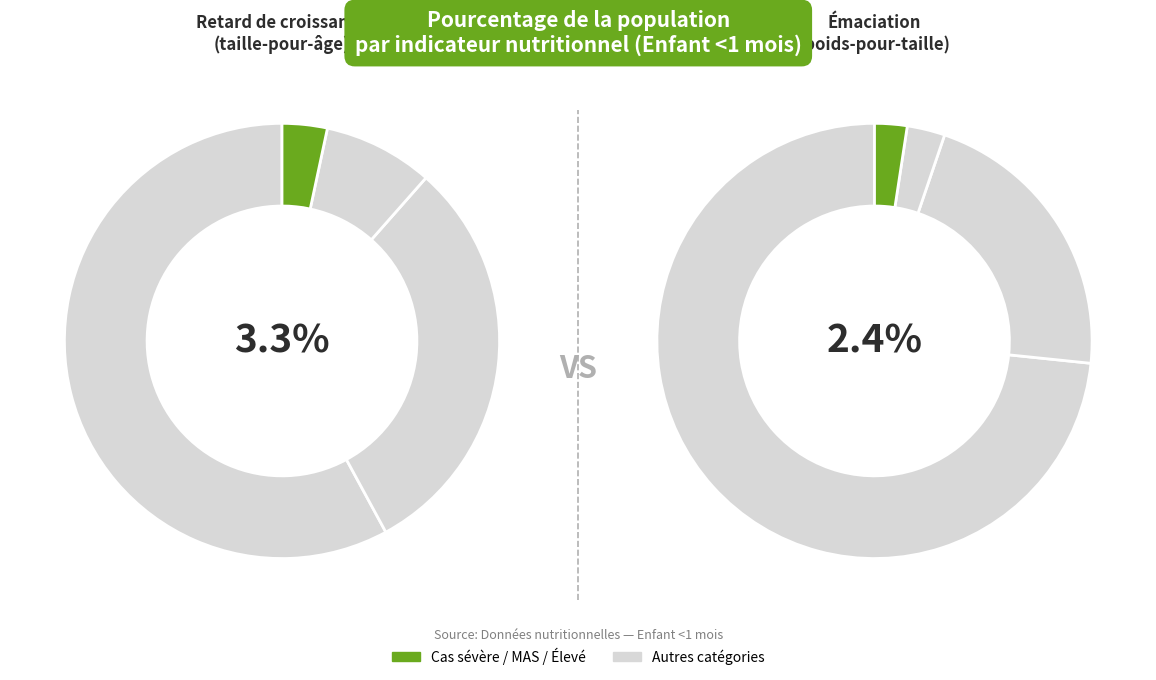

Rank the series by their maximum value, from highest to lowest.

Émaciation (poids-pour-taille), Retard de croissance (taille-pour-âge)